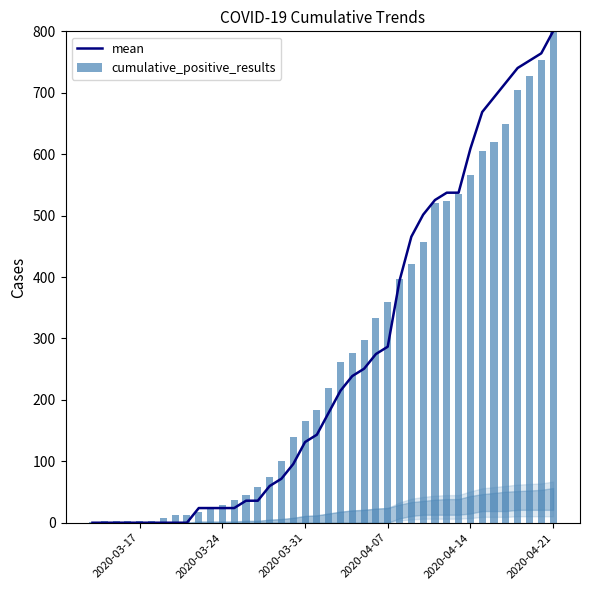

Which series has the widest spread of values?

mean